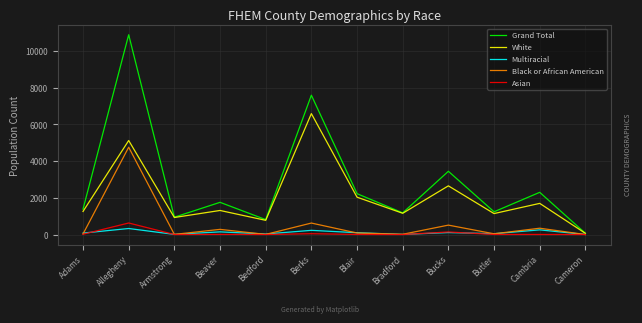

Does the chart display data point markers on the line(s)?

No